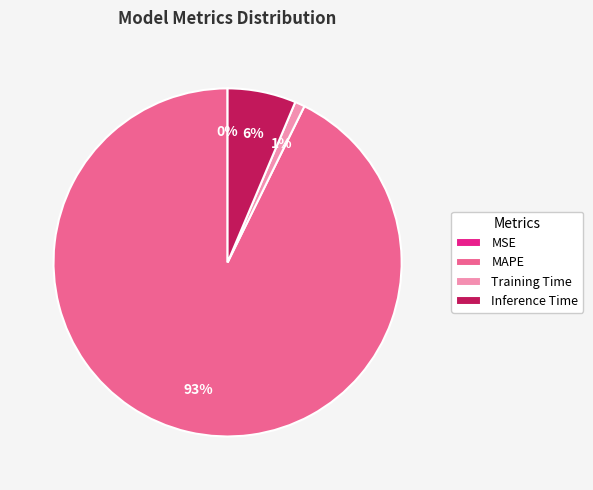

Is there any slice that represents more than half of the pie?

Yes